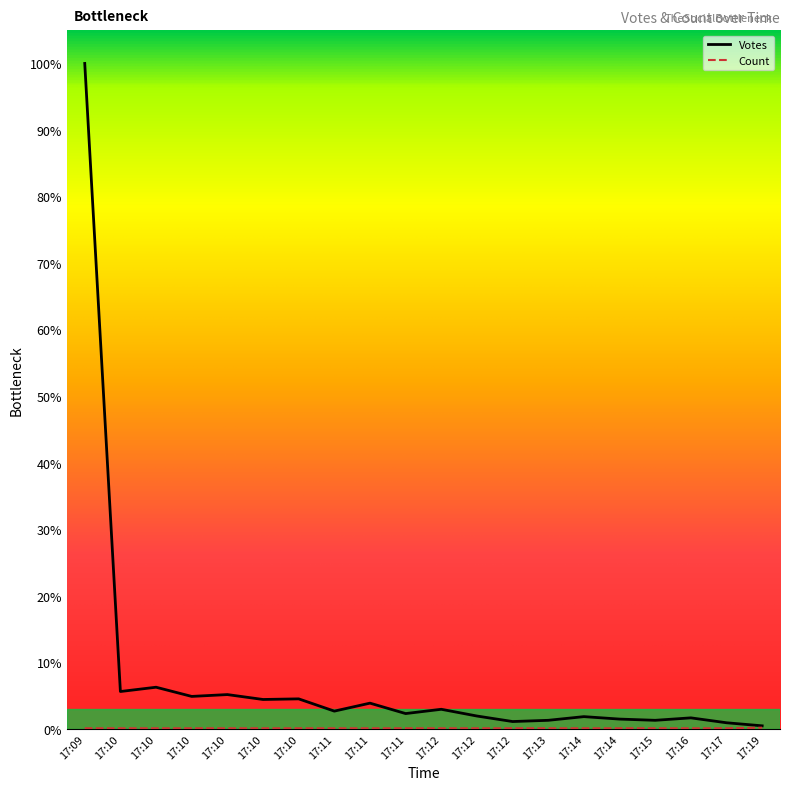

Does the chart have visible grid lines?

No